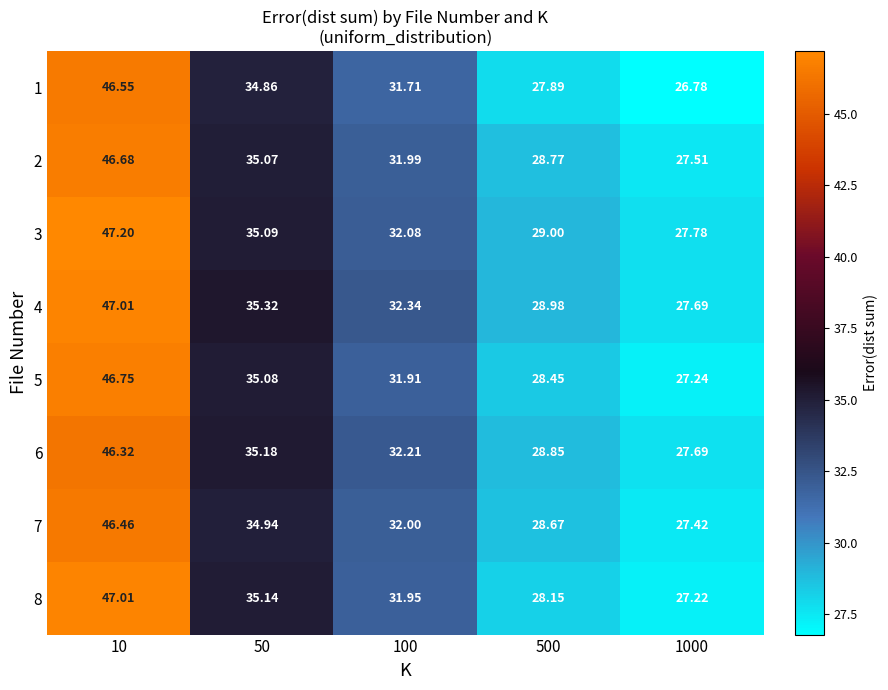

Is the value of 1 at 100 greater than the value of 8 at 100?

No